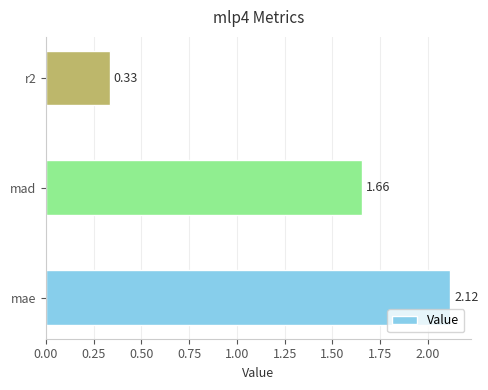

What is the average value?

1.4